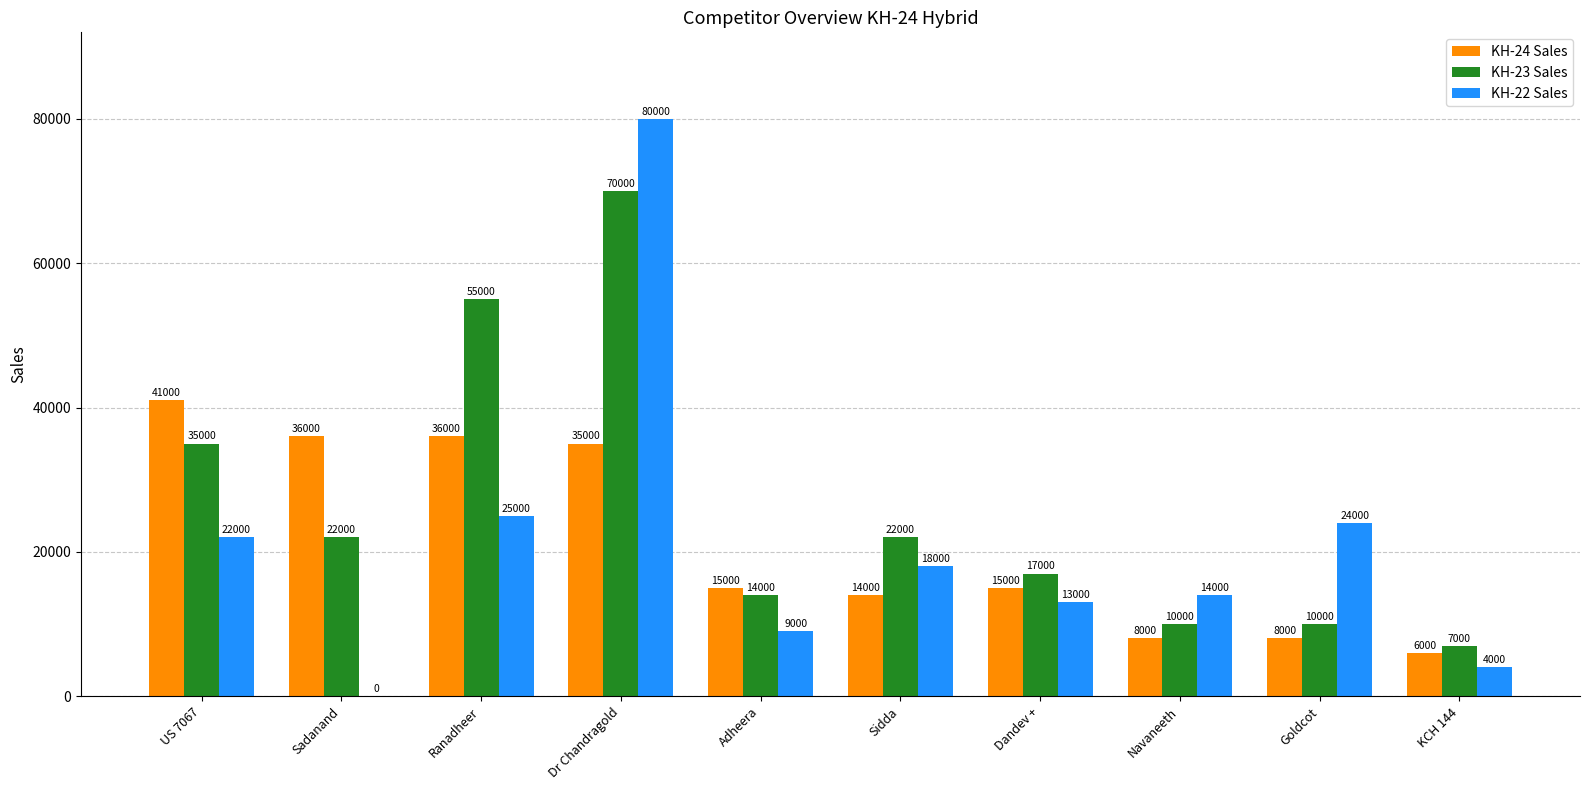

Reading right to left, list all the values displayed in this chart.

KH-24 Sales: 6000	8000	8000	15000	14000	15000	35000	36000	36000	41000
KH-23 Sales: 7000	10000	10000	17000	22000	14000	70000	55000	22000	35000
KH-22 Sales: 4000	24000	14000	13000	18000	9000	80000	25000	0	22000